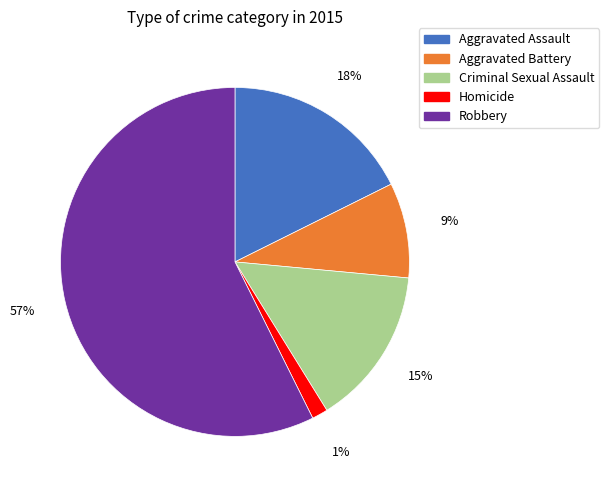

Rank the categories by value from lowest to highest.

Homicide, Aggravated Battery, Criminal Sexual Assault, Aggravated Assault, Robbery